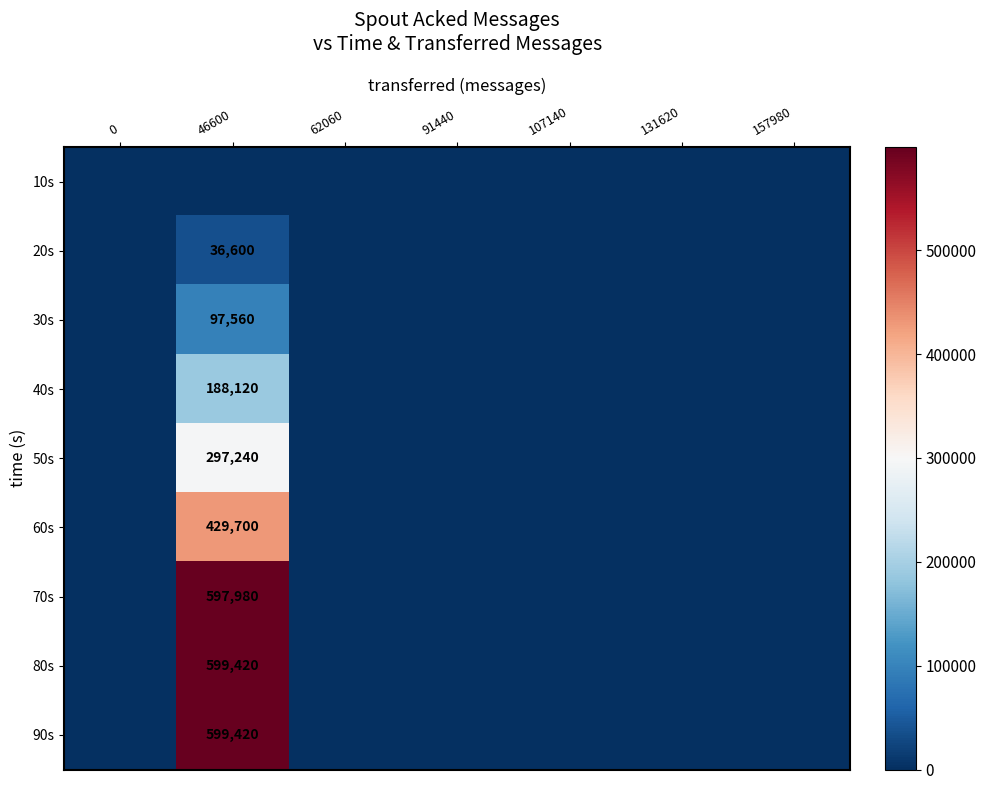

Between 131620 and 0, which is larger?

131620